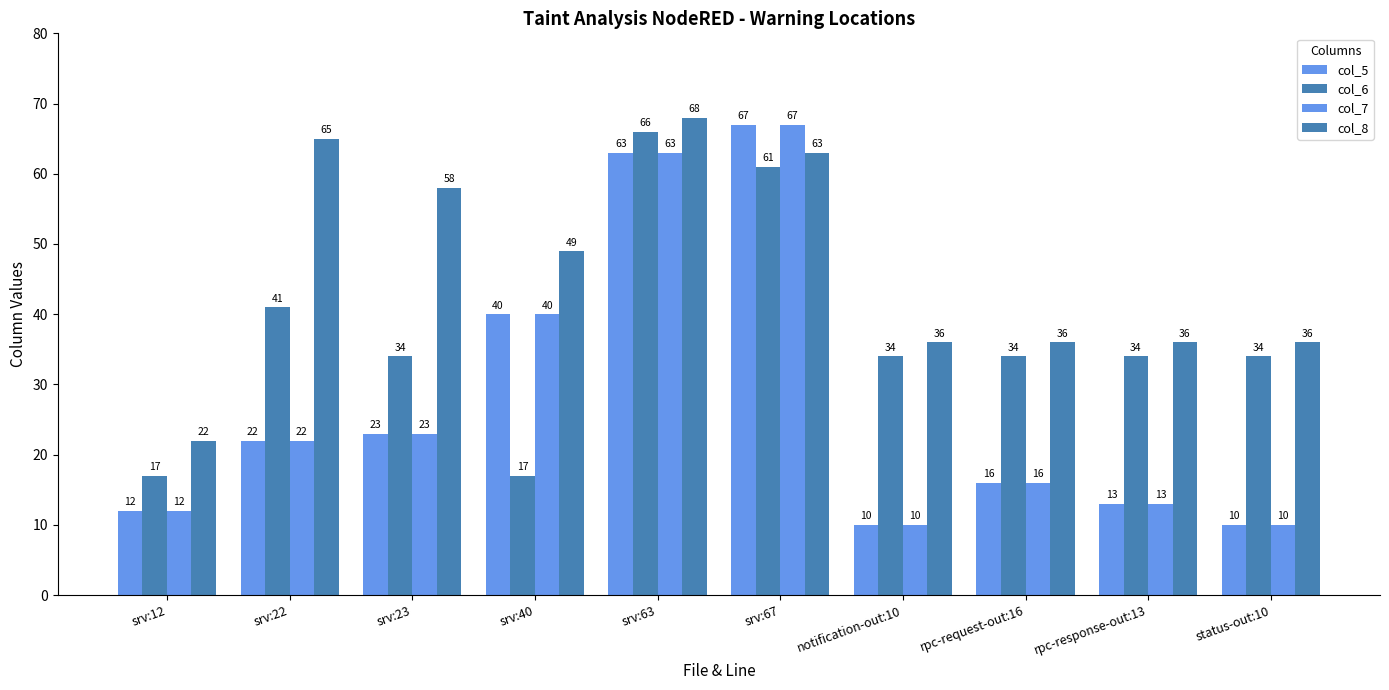

How many values in the col_7 series are below 22?

5